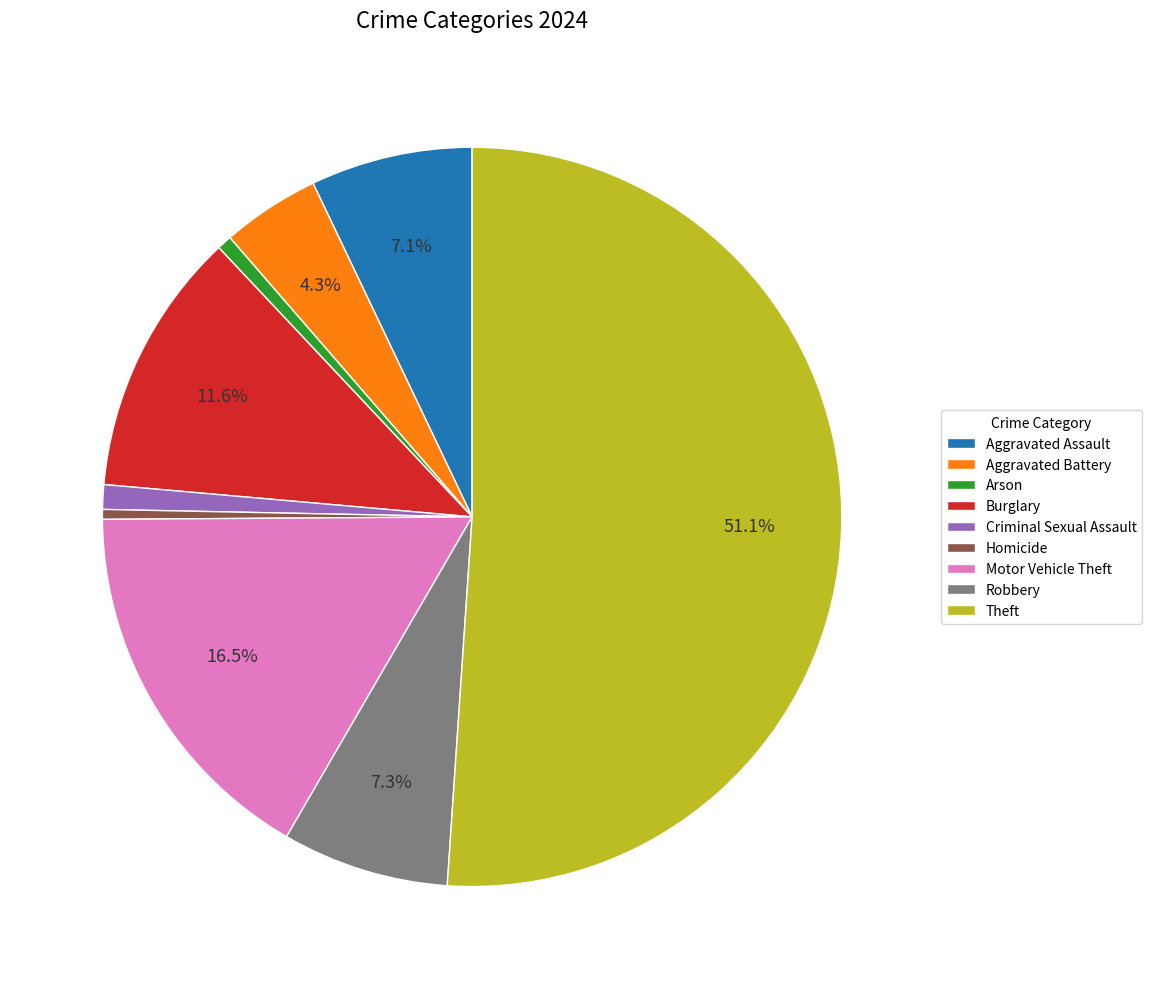

To the nearest percent, what is the difference between the largest and smallest slice percentages?

51%